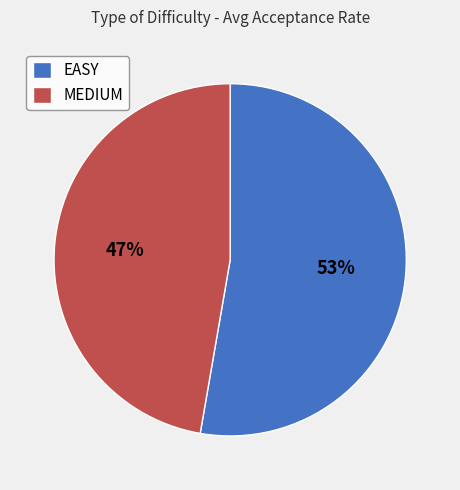

To the nearest percent, what percentage of the pie is EASY?

53%